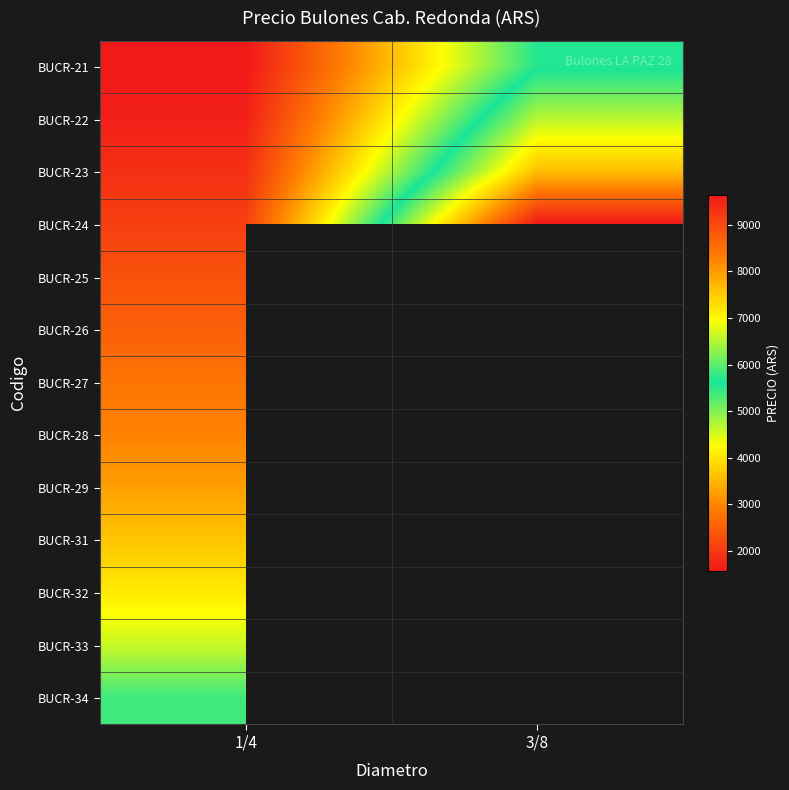

At which label does BUCR-27 reach its minimum?

1/4